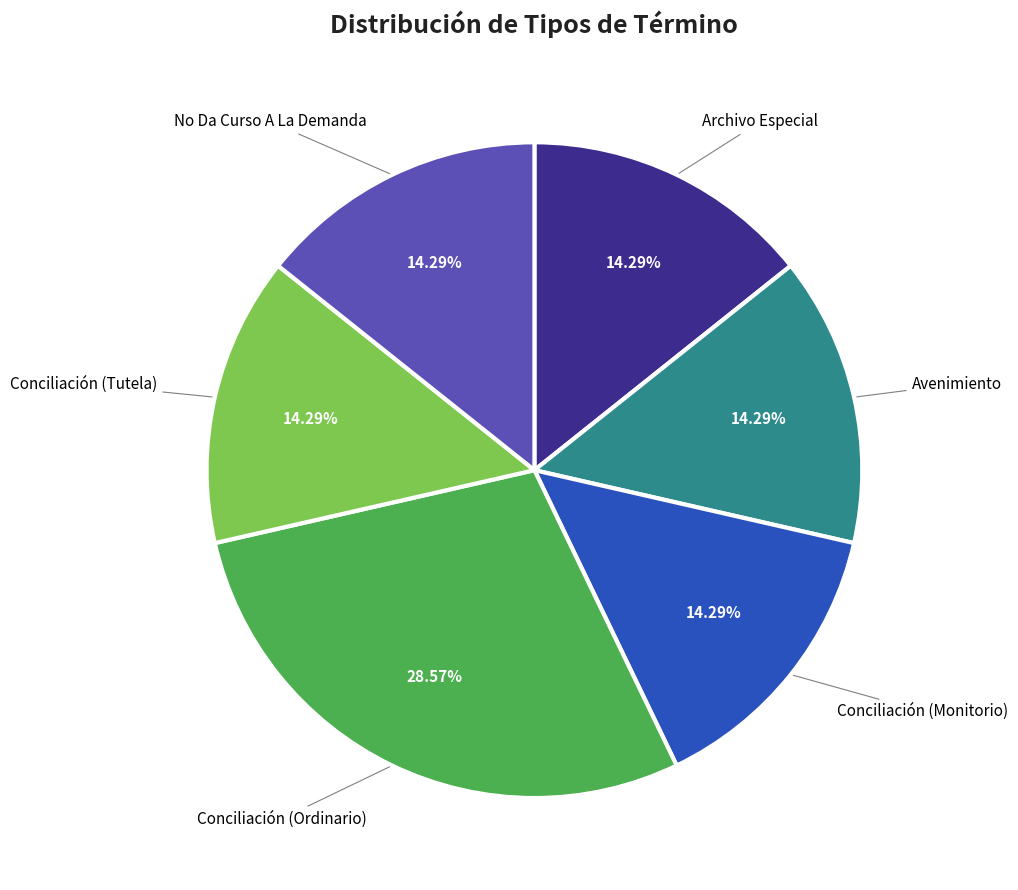

Is it true that Conciliación (Monitorio) is 14% of the pie?

True